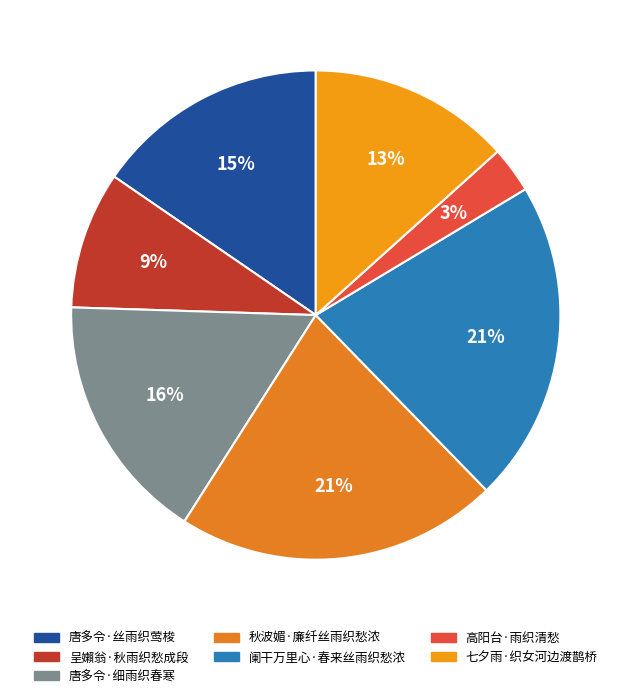

What percentage is the 七夕雨·织女河边渡鹊桥 slice, to the nearest percent?

13%